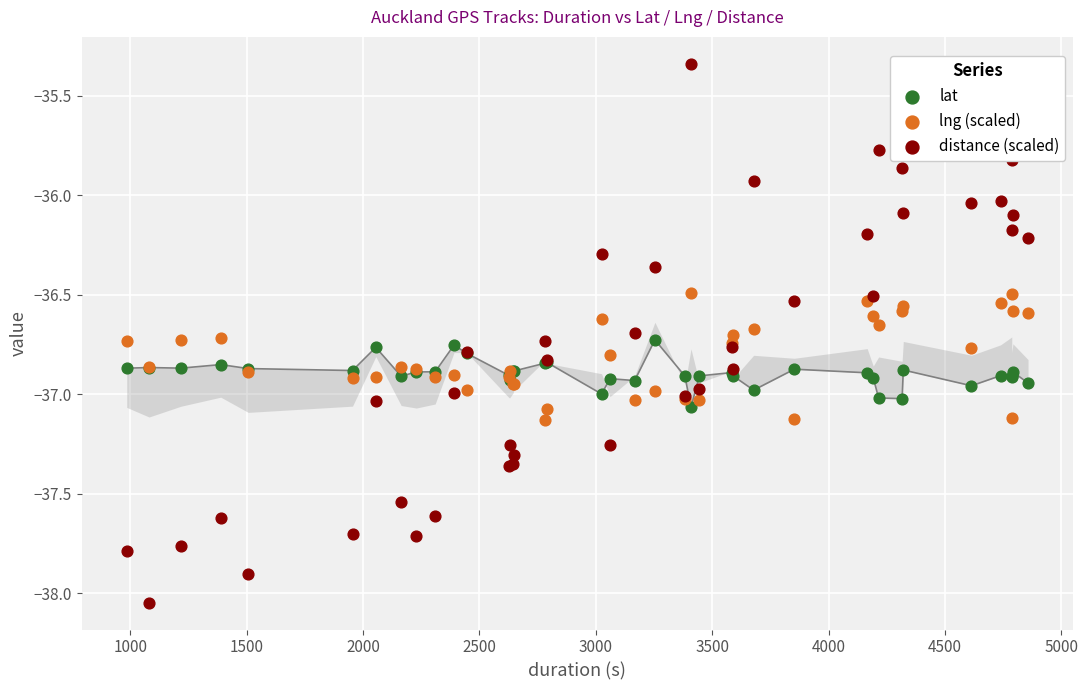

At how many categories does at least one series exceed -36?

5